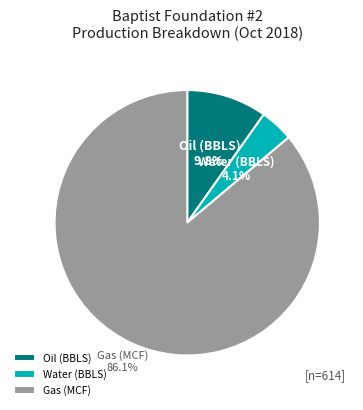

Is there a majority slice in this chart?

Yes